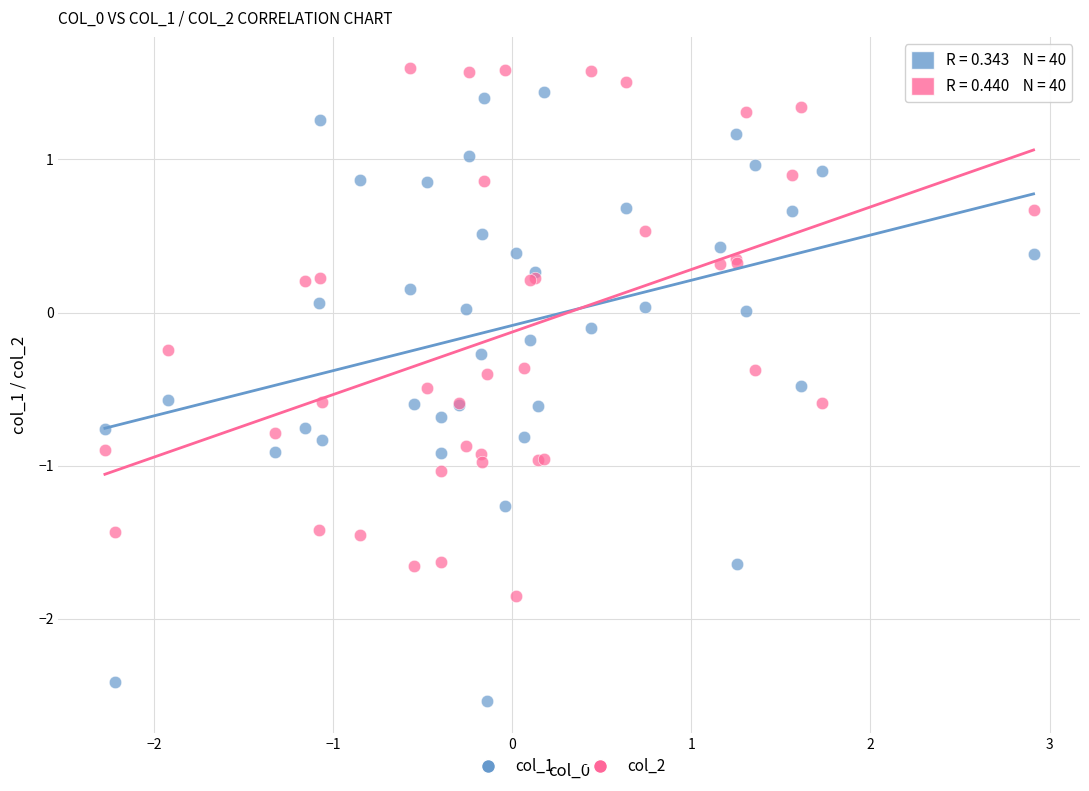

Which series has the largest Y range (max minus min)?

col_1